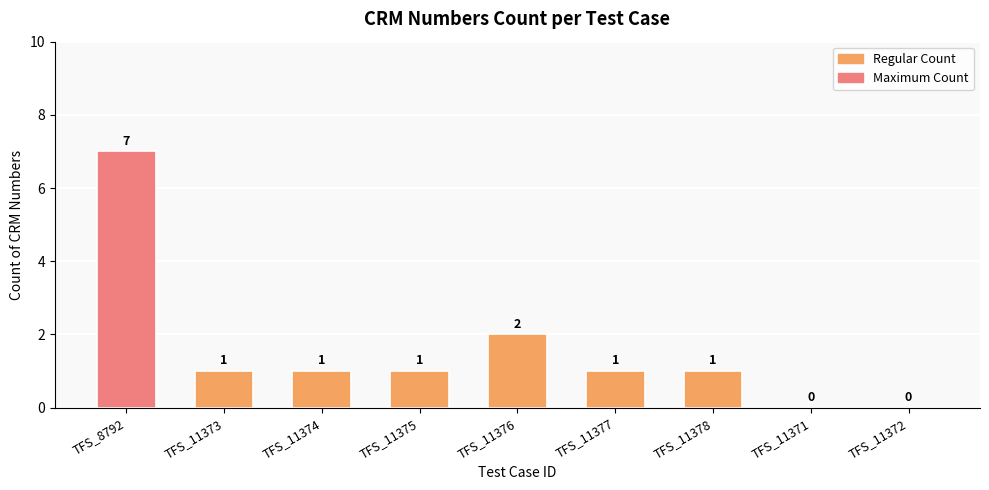

Which has a higher value, TFS_11371 or TFS_11376?

TFS_11376